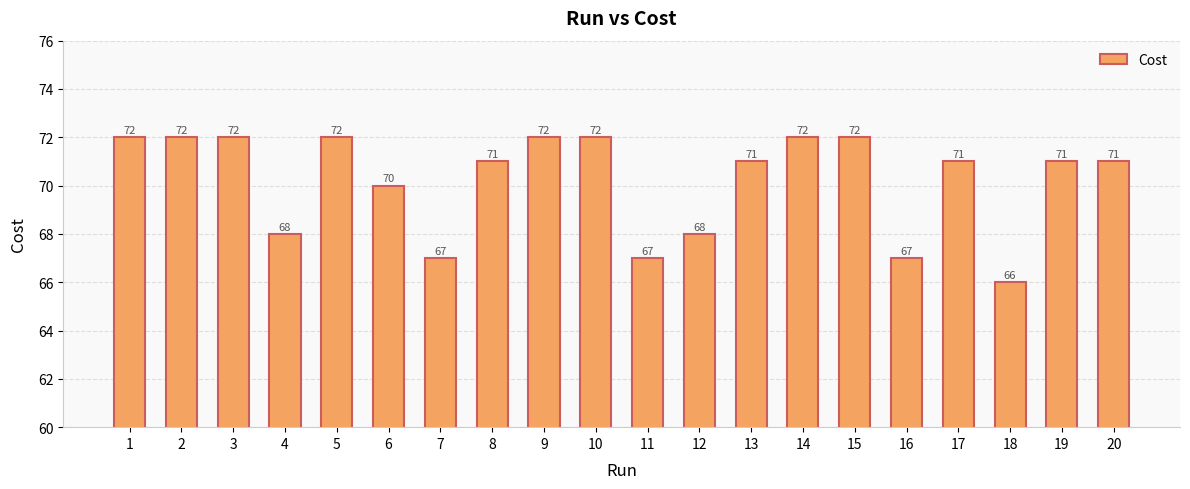

Reading left to right, transcribe all the data shown in this chart.

1=72	2=72	3=72	4=68	5=72	6=70	7=67	8=71	9=72	10=72	11=67	12=68	13=71	14=72	15=72	16=67	17=71	18=66	19=71	20=71